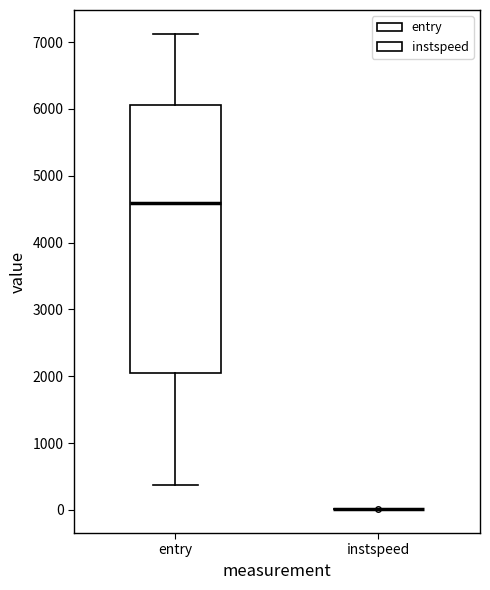

Where is the lower edge of the box for entry on the y-axis? The values are not printed on the chart, so give them approximately, as read against the axis.

2000